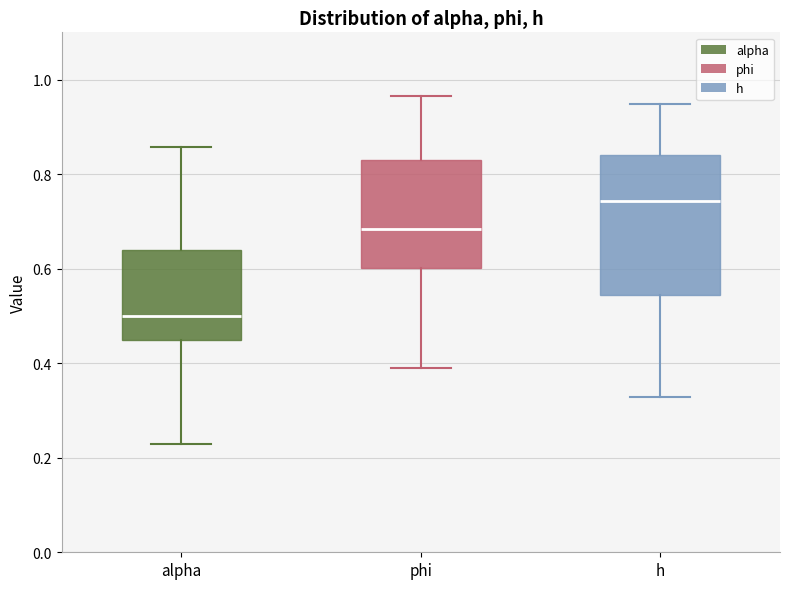

Which box's median line is the lowest?

alpha